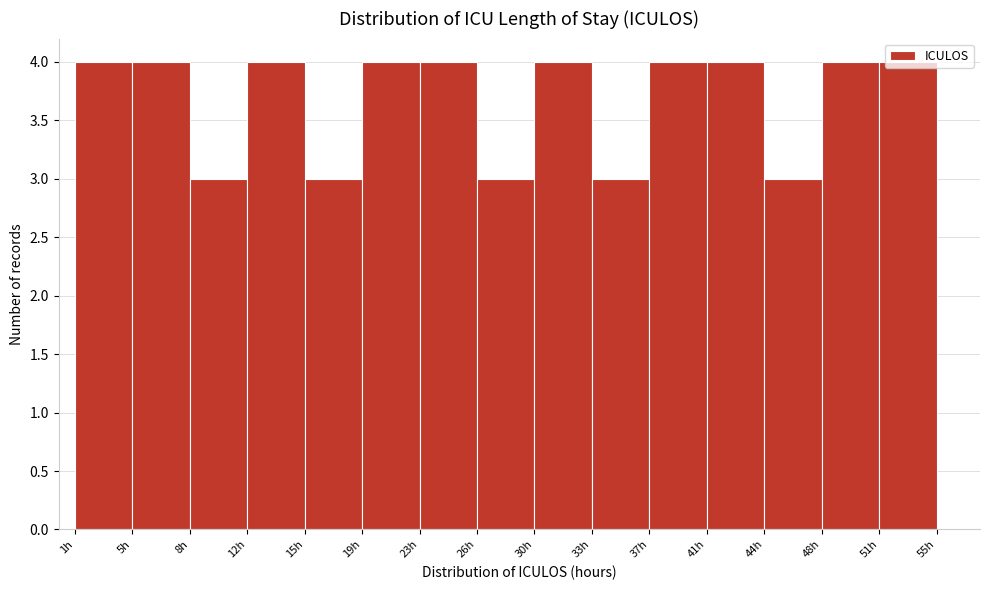

How tall is the bar that spans 29.8 to 33.4 on the x-axis? Neither the bar edges nor the heights are printed on the chart, so give them approximately, as read against the axes.

4